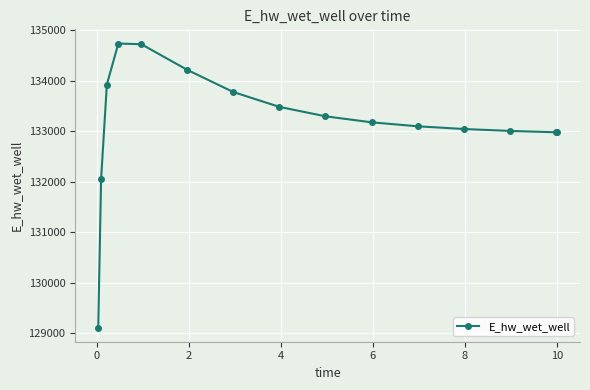

What is the value of the 5th point from the left?

134720.9